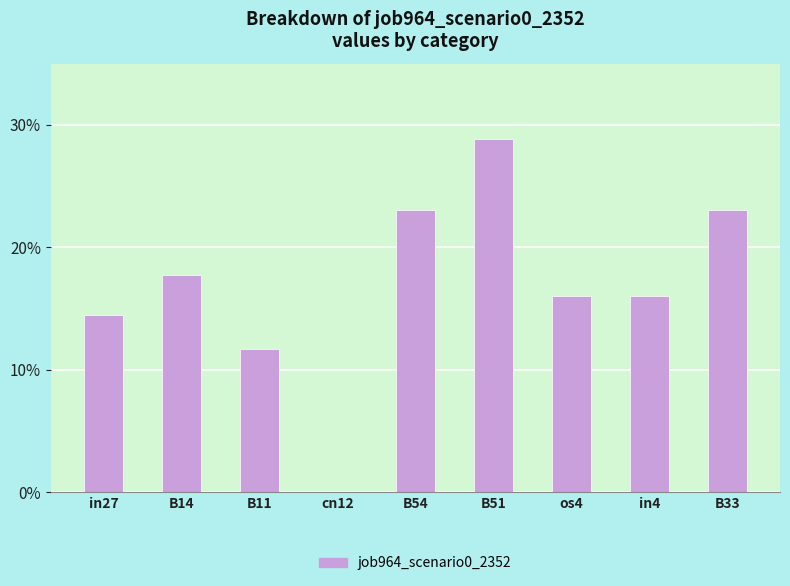

What value does the data have at in4?

0.2